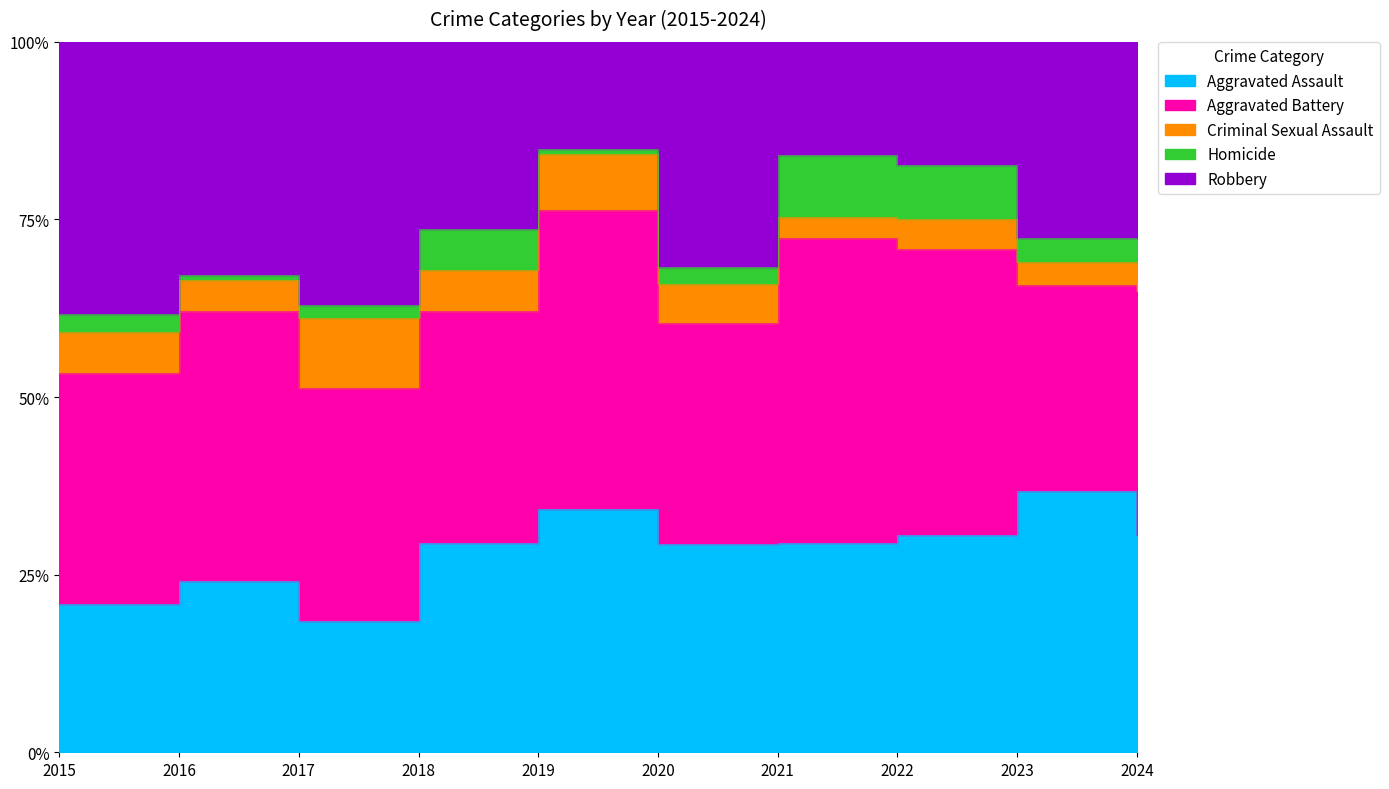

Which series has the widest spread of values?

Robbery